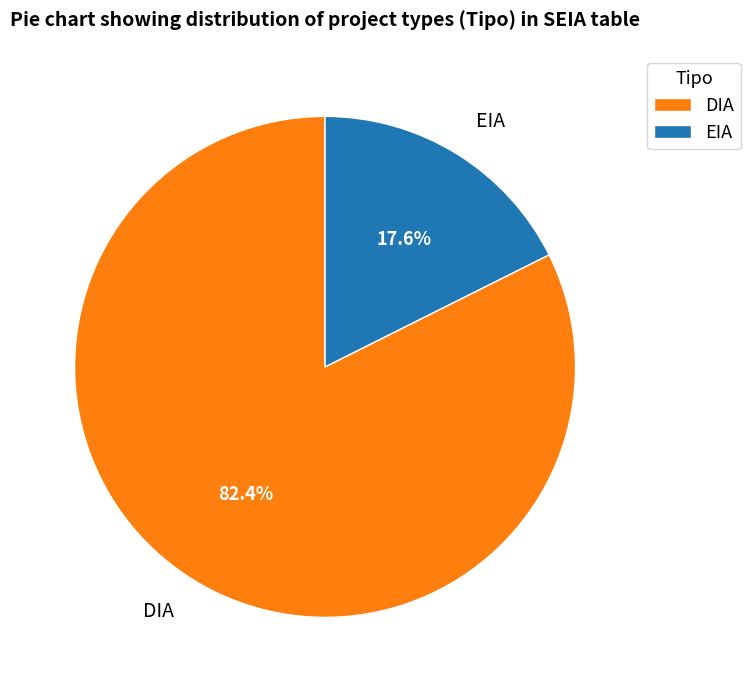

To the nearest percent, what percentage of the pie is EIA?

18%